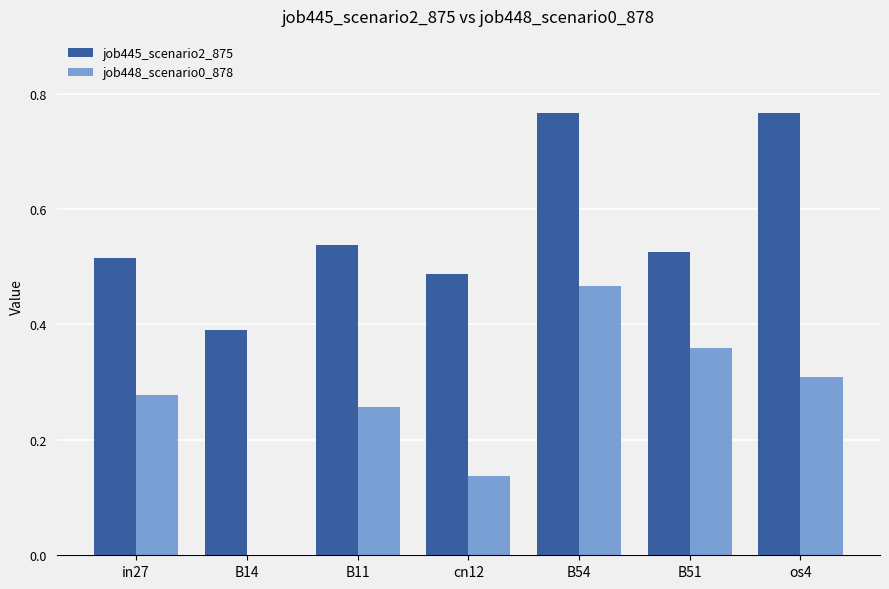

What is the sum of the job445_scenario2_875 values at cn12 and in27?

1.0